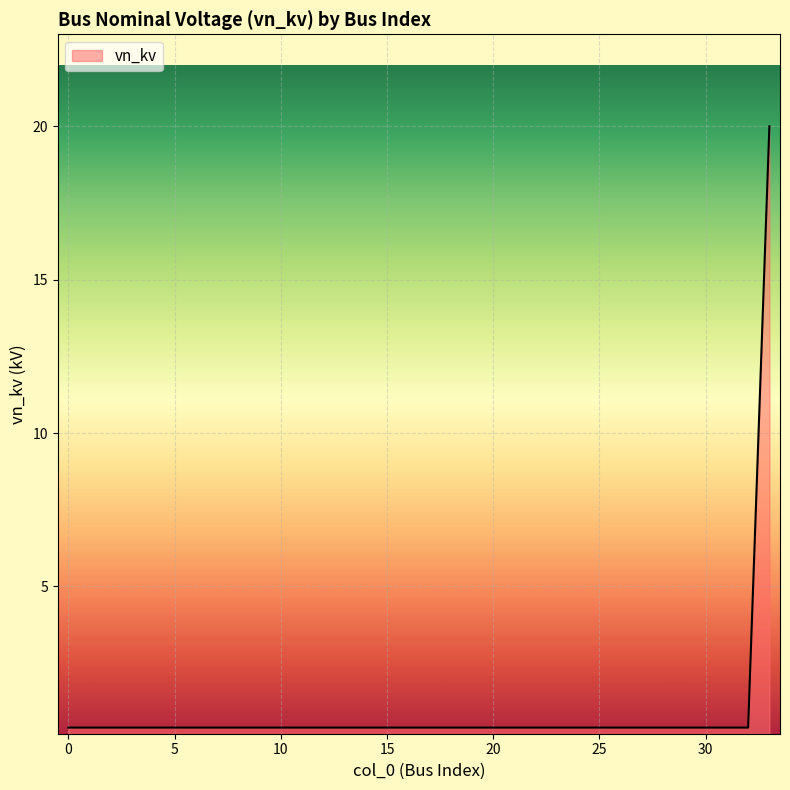

How many lines are shown in the chart?

1